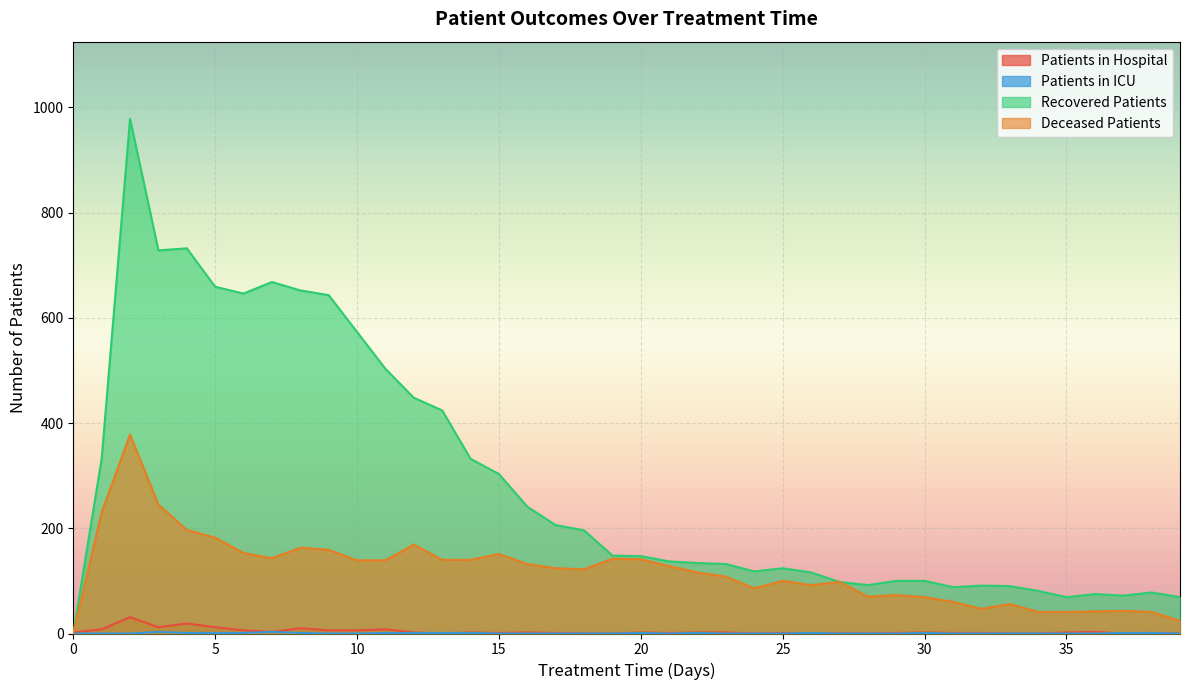

What is the difference between the maximum and minimum values in the deceased_patients series?

378